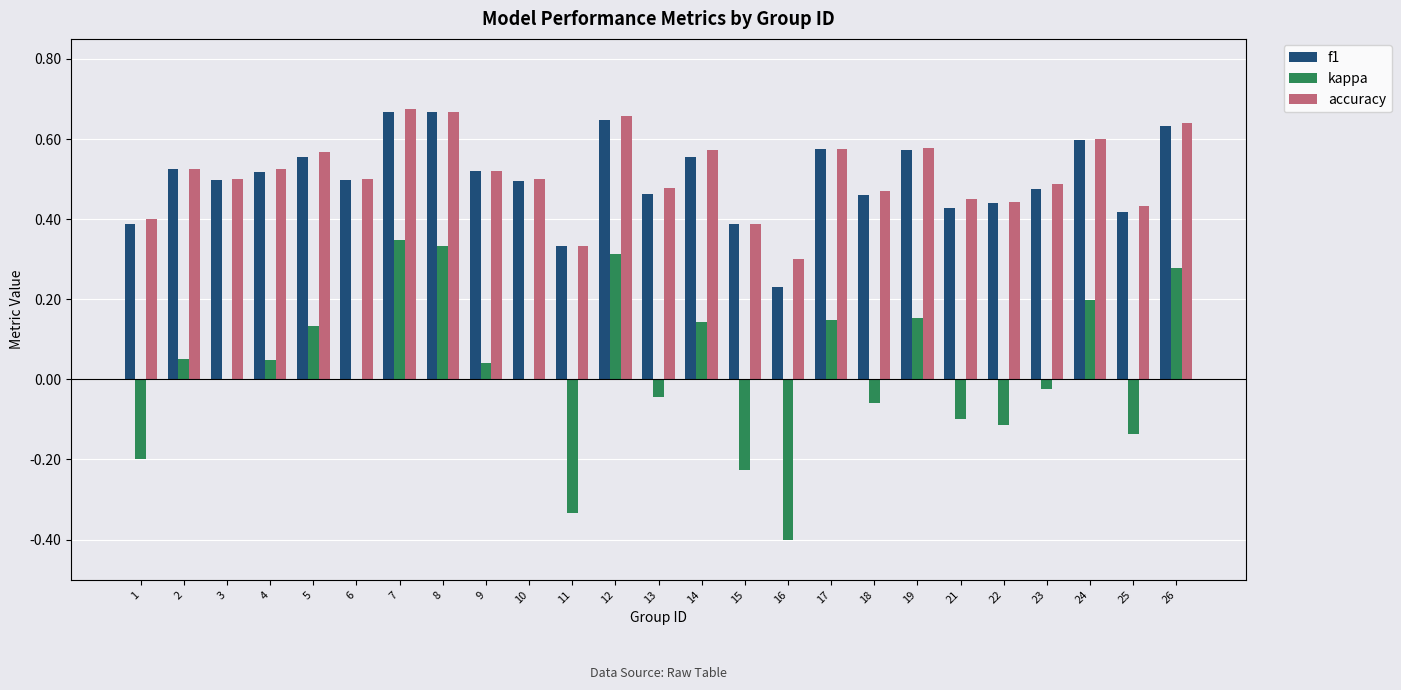

What is the total value across all series at 19?

1.3